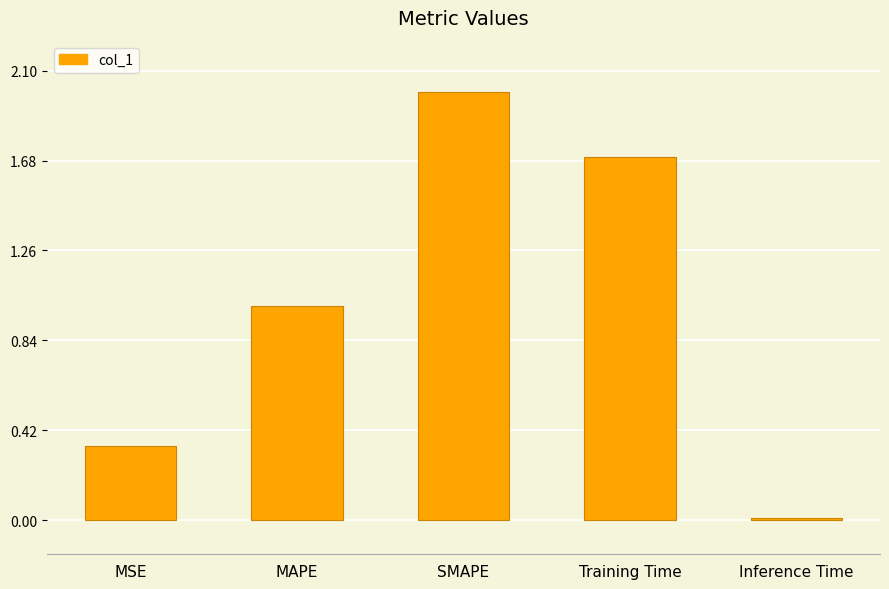

Which category has the highest value across all series?

SMAPE